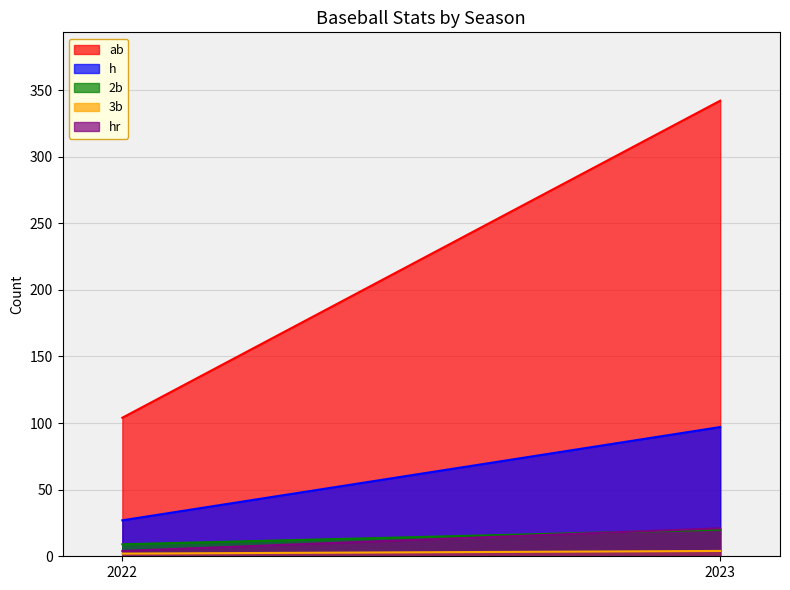

What is the sum of all ab values?

446